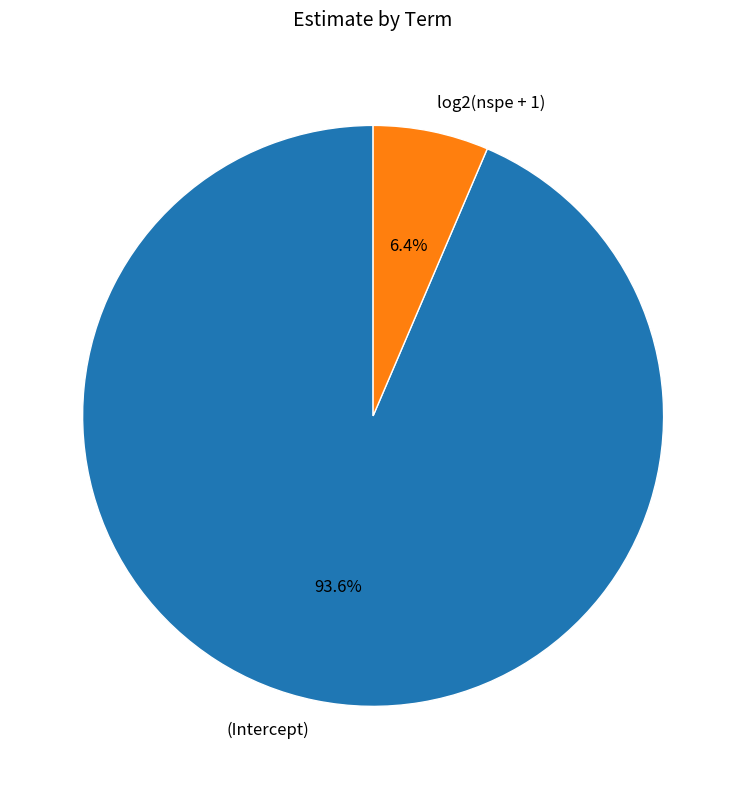

True or false: log2(nspe + 1) accounts for 6% of the total.

True